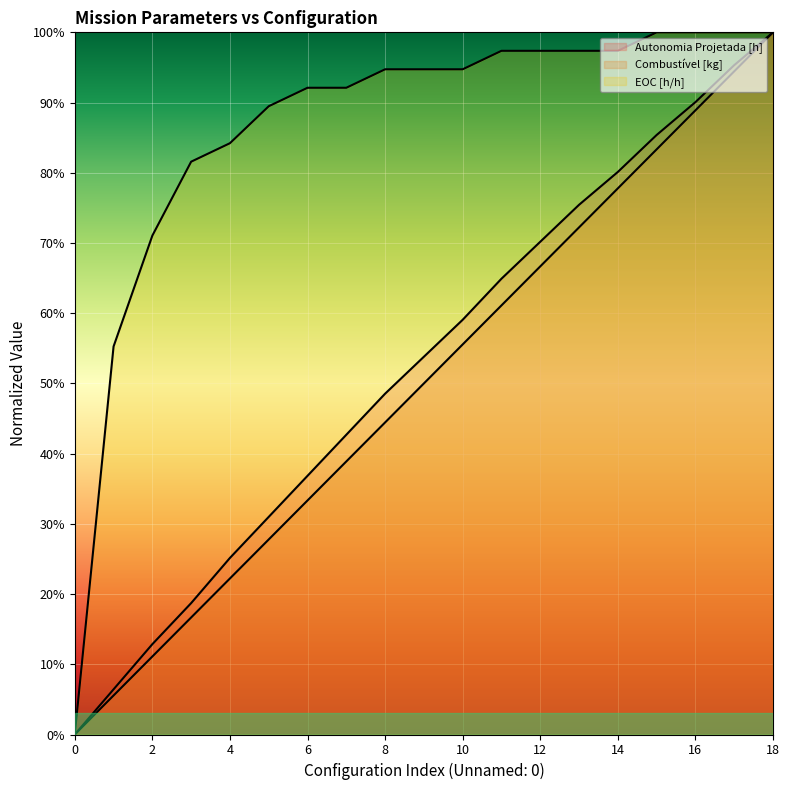

What is the difference between the second highest and minimum values in the Combustível [kg] series?

0.9